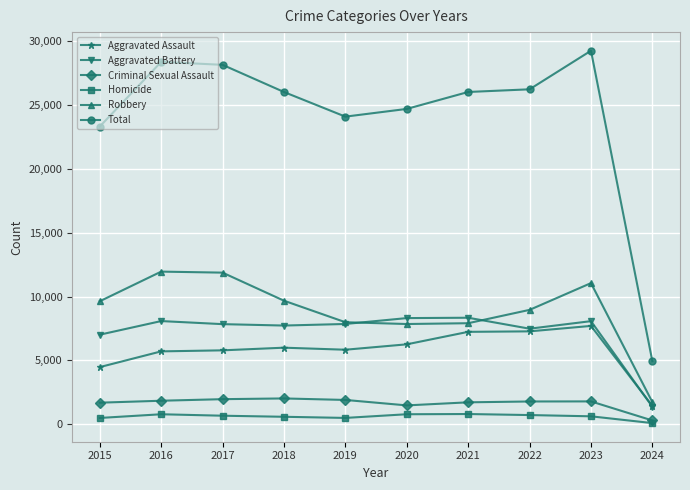

What is the greatest value displayed?

29263